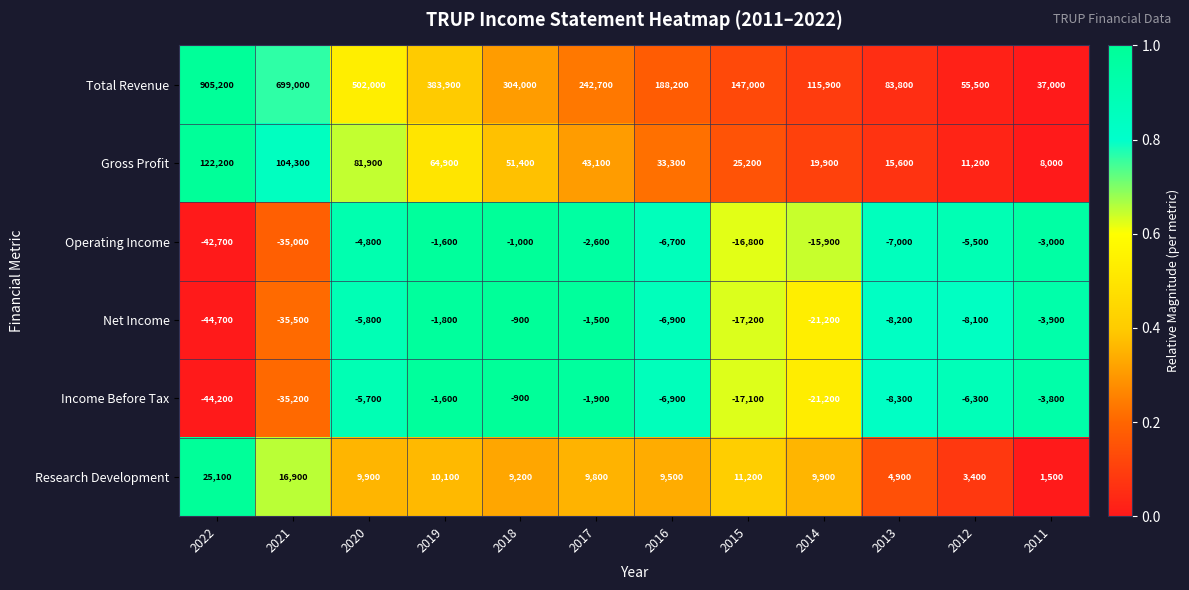

What is the difference between the highest and lowest values at 2021?

734500